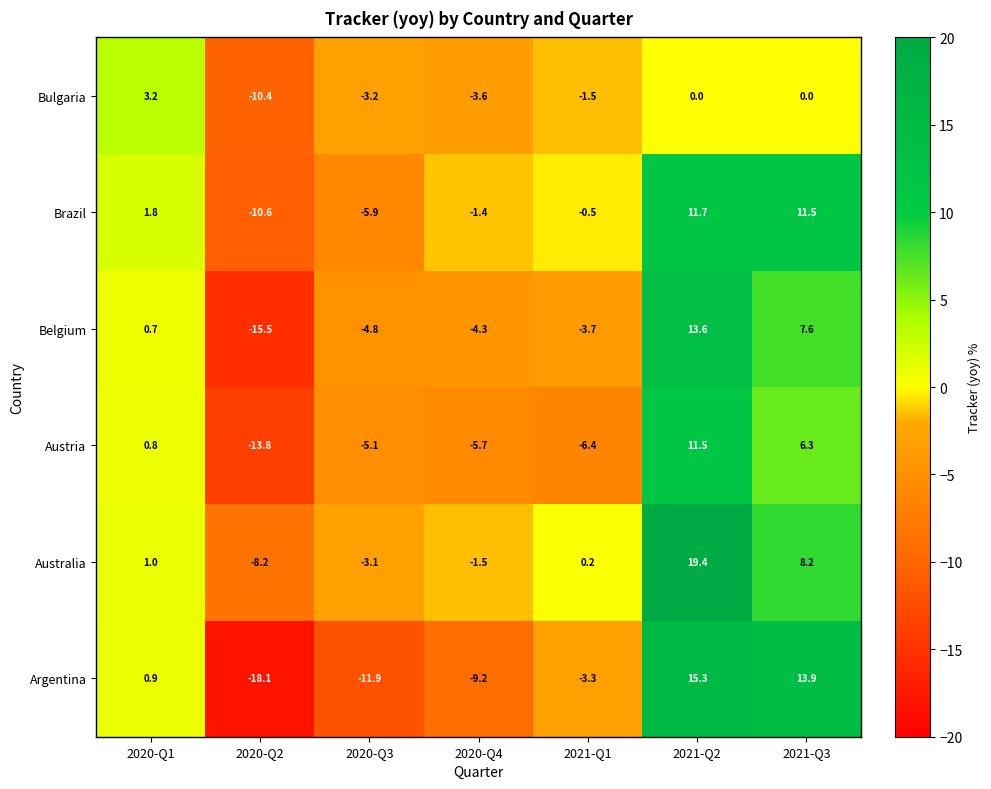

Is it true that Australia equals -2.6 at 2020-Q2?

False